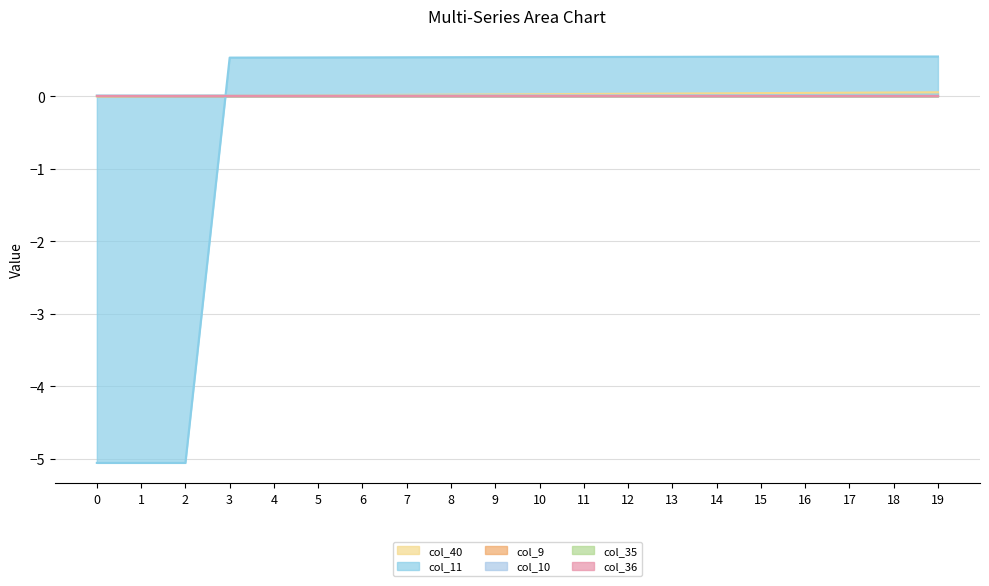

True or false: col_36 and col_10 cross at least once.

False